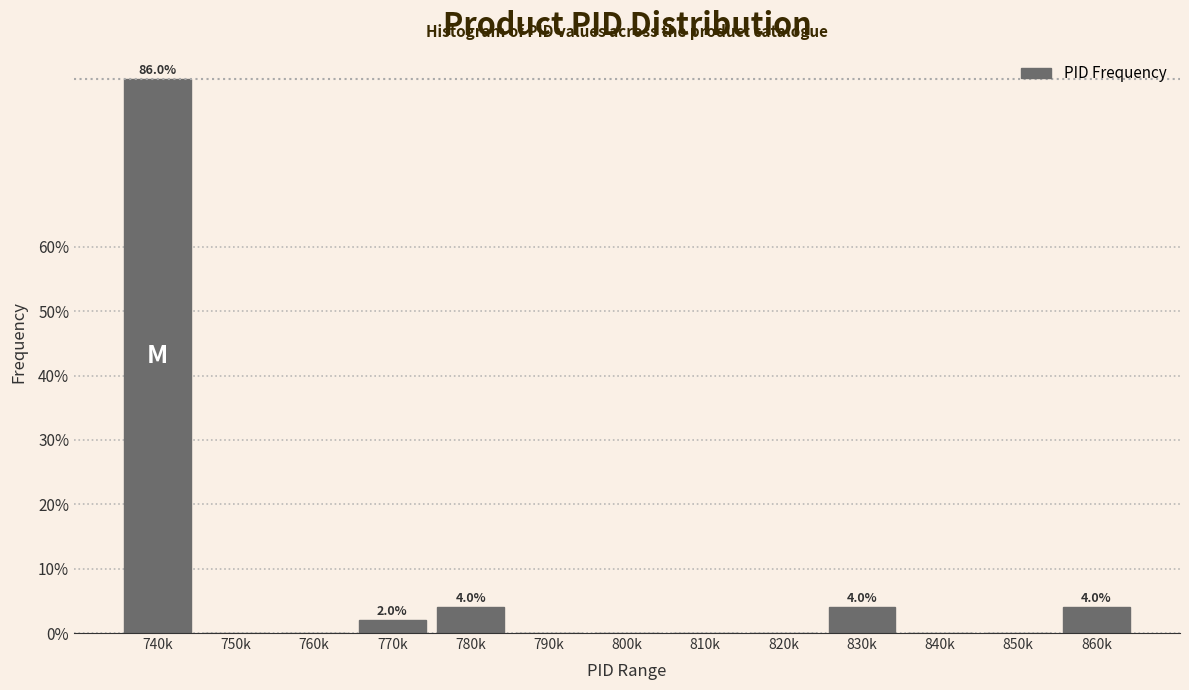

Reading left to right, transcribe all the data shown in this chart.

740k=86	750k=0	760k=0	770k=2	780k=4	790k=0	800k=0	810k=0	820k=0	830k=4	840k=0	850k=0	860k=4